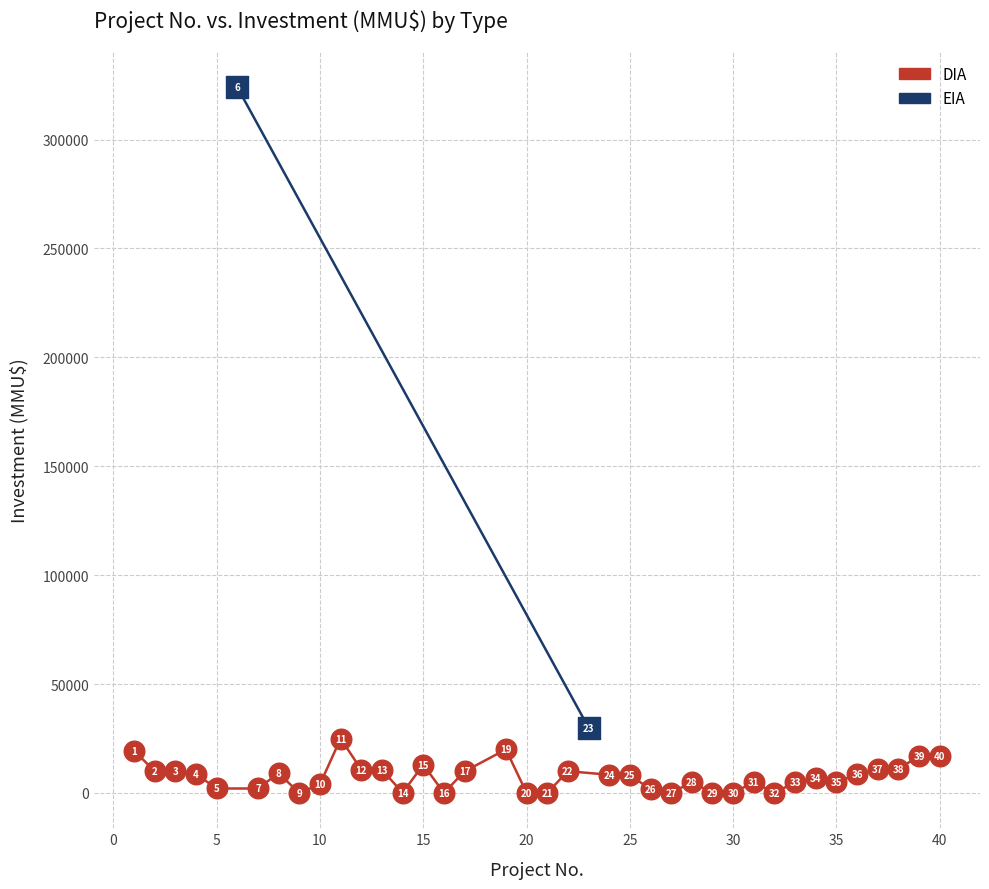

What are all the series names shown in the legend?

DIA, EIA